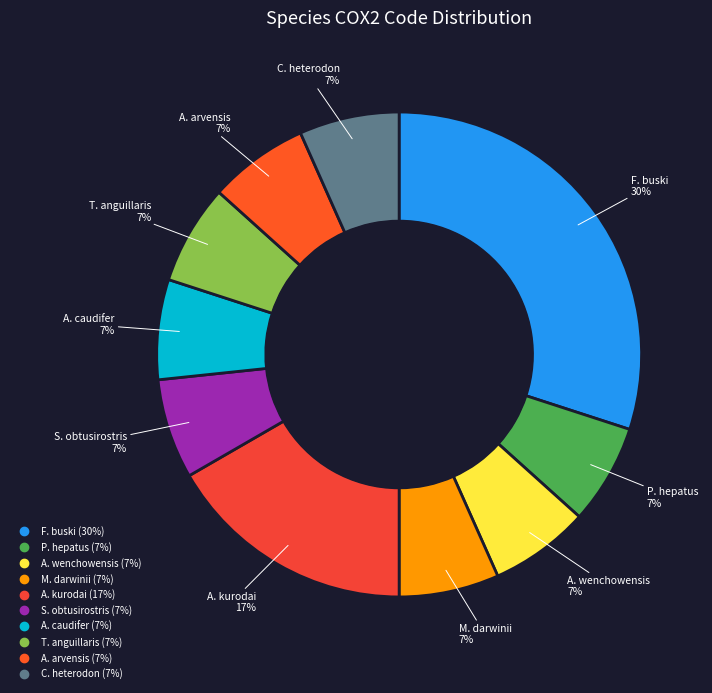

Which slice is the smallest?

Paracanthurus hepatus